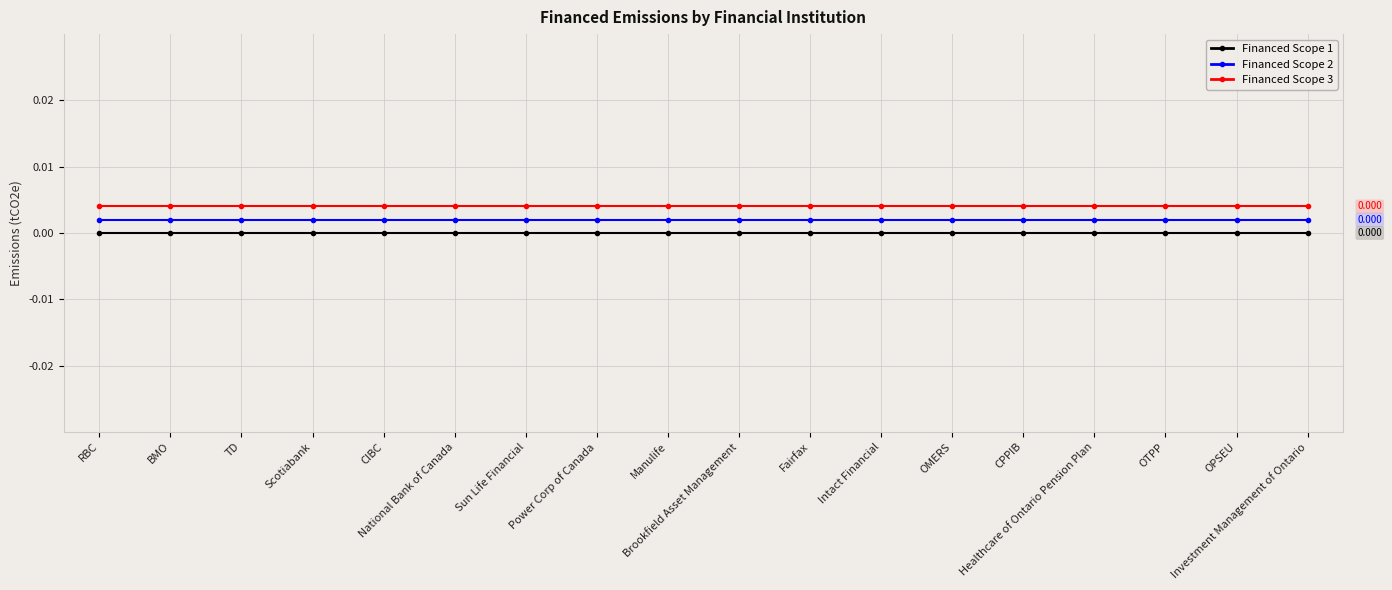

Between Power Corp of Canada and Investment Management of Ontario, which series saw the biggest shift?

Financed Scope 1